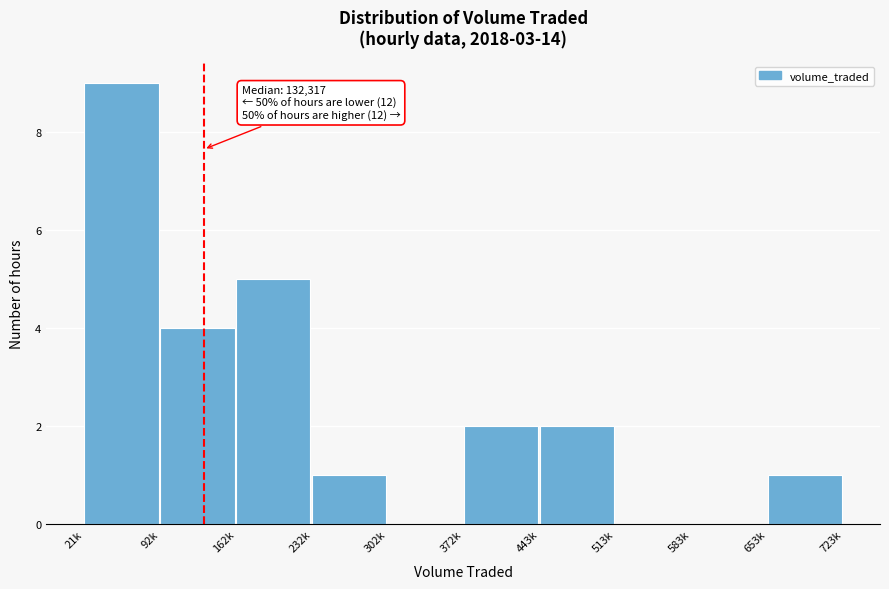

Reading left to right, extract all data points from this chart.

21k=9	92k=4	162k=5	232k=1	302k=0	372k=2	443k=2	513k=0	583k=0	653k=1